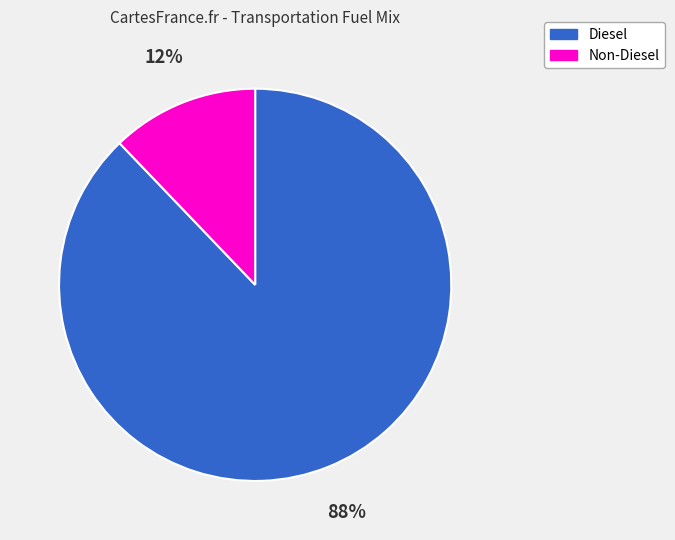

How many slices are in this pie chart?

2